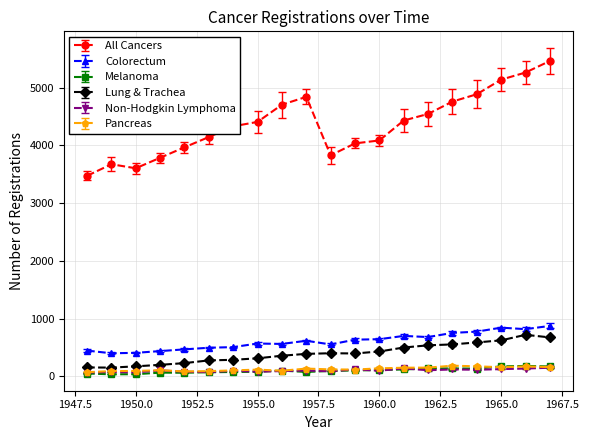

Which series has the widest spread of values?

All Cancers